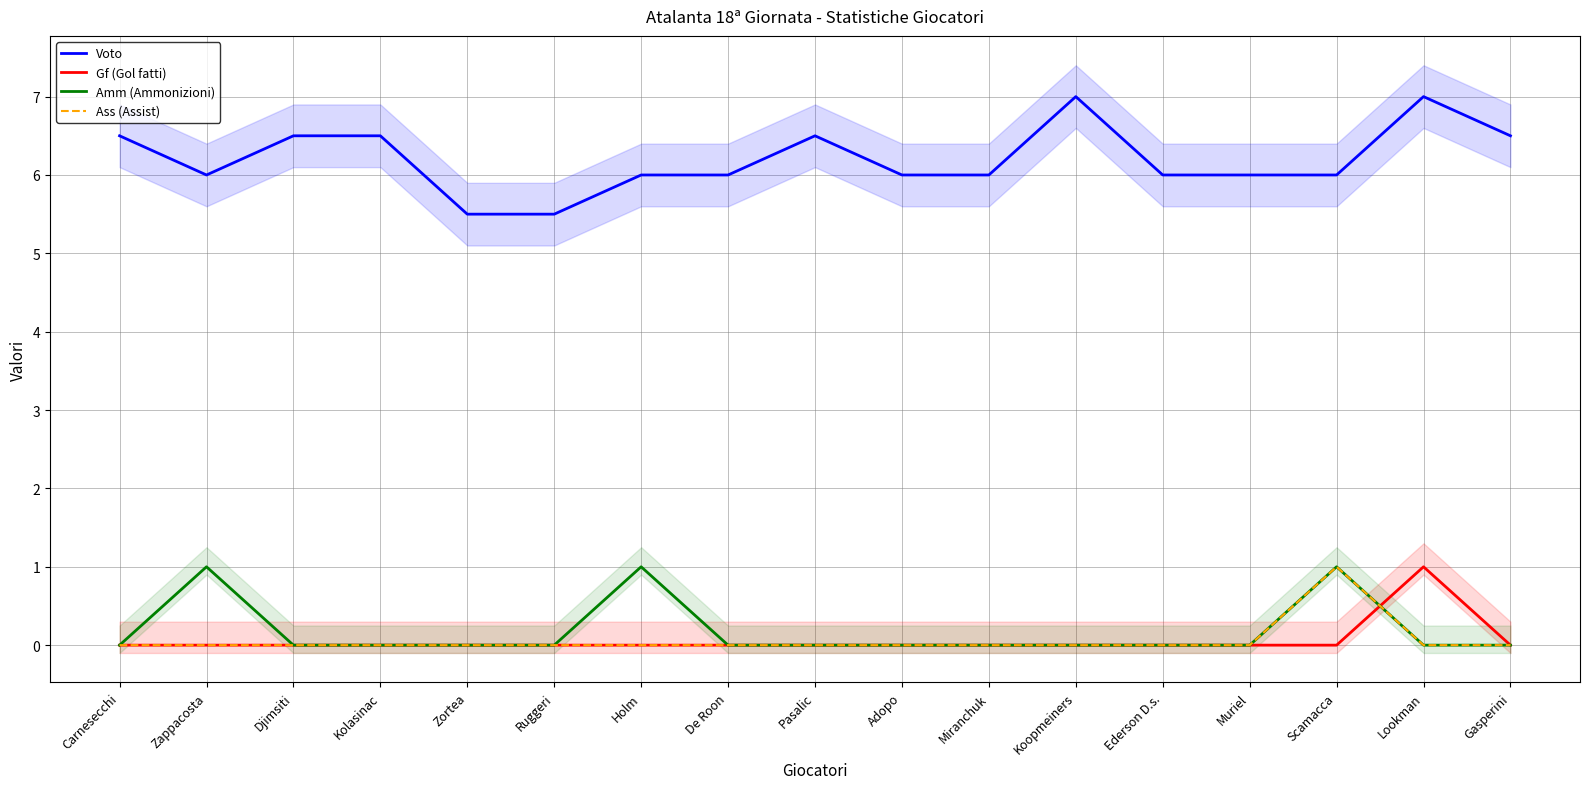

At which category is the sum across all series the highest?

Scamacca